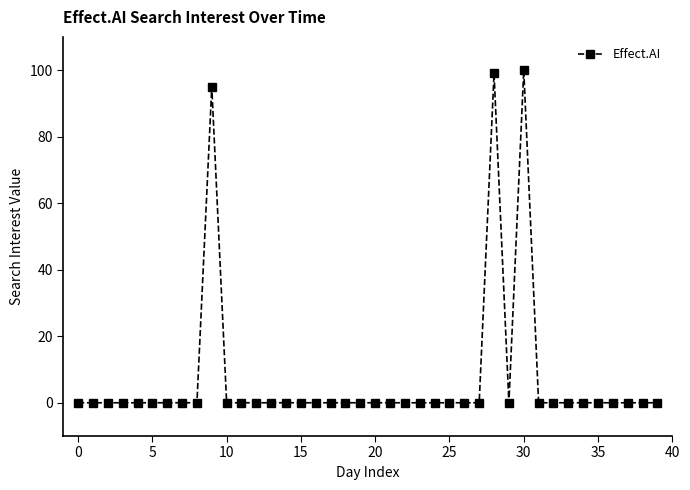

Does the chart have visible grid lines?

No